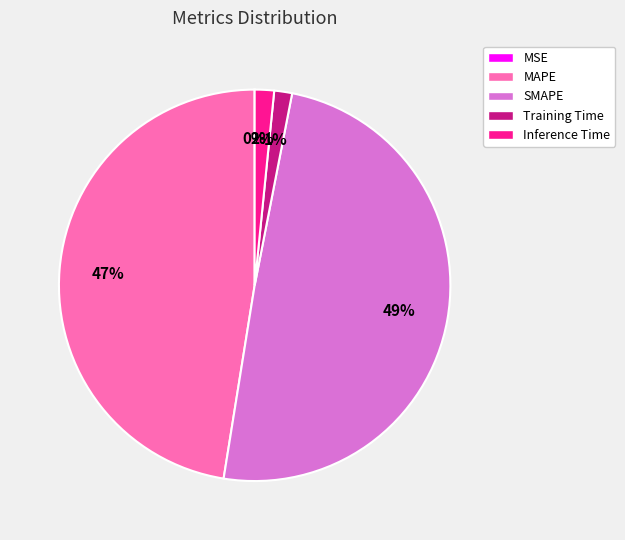

Is the sum of Inference Time and MAPE greater than half?

No